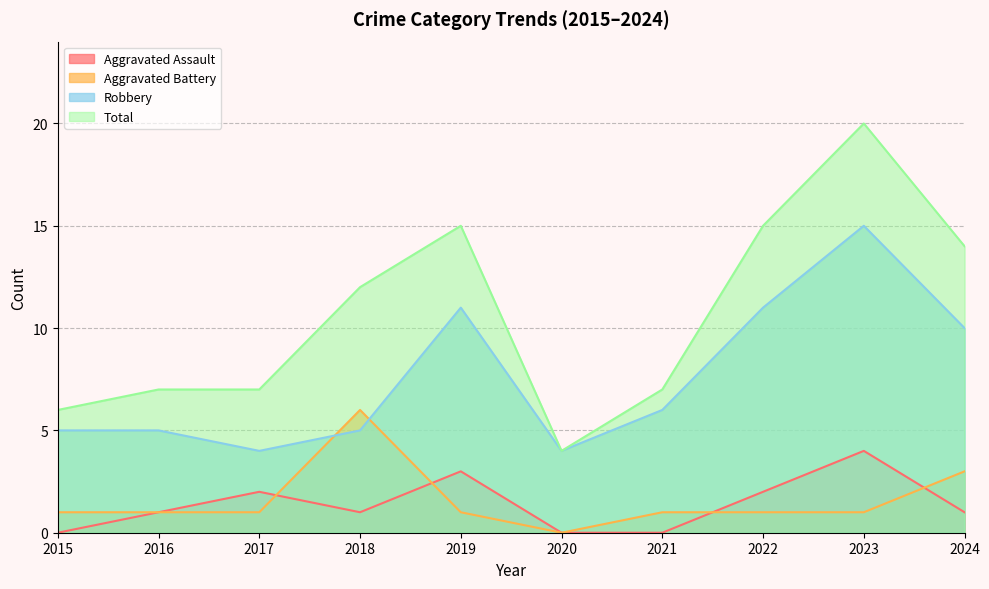

What is the difference between the second highest and second lowest values in the Robbery series?

7